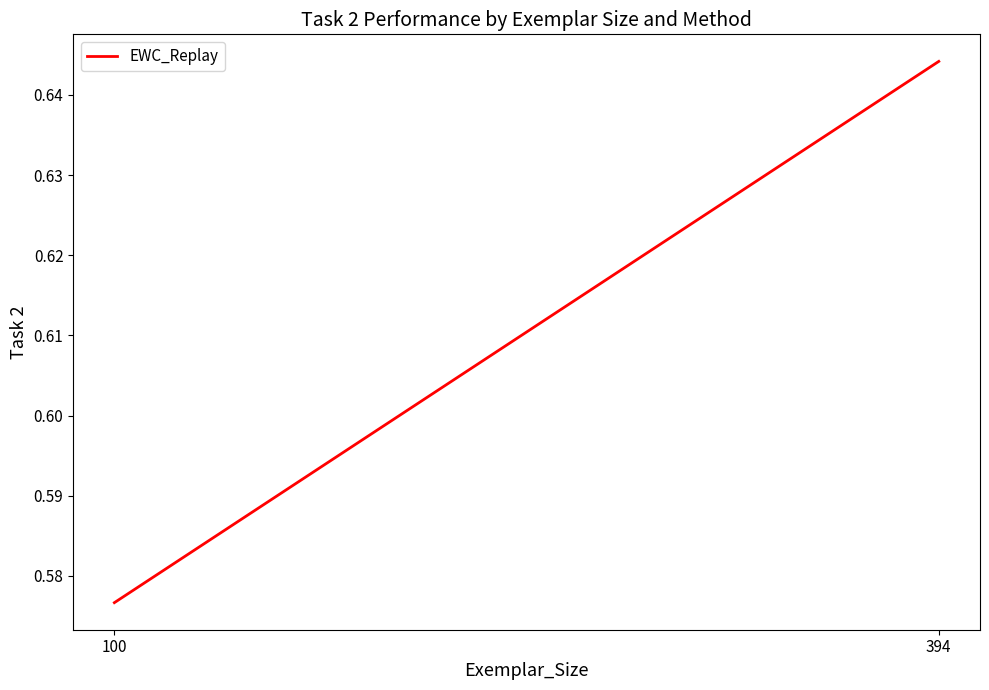

Which label corresponds to the smallest value in the chart?

100